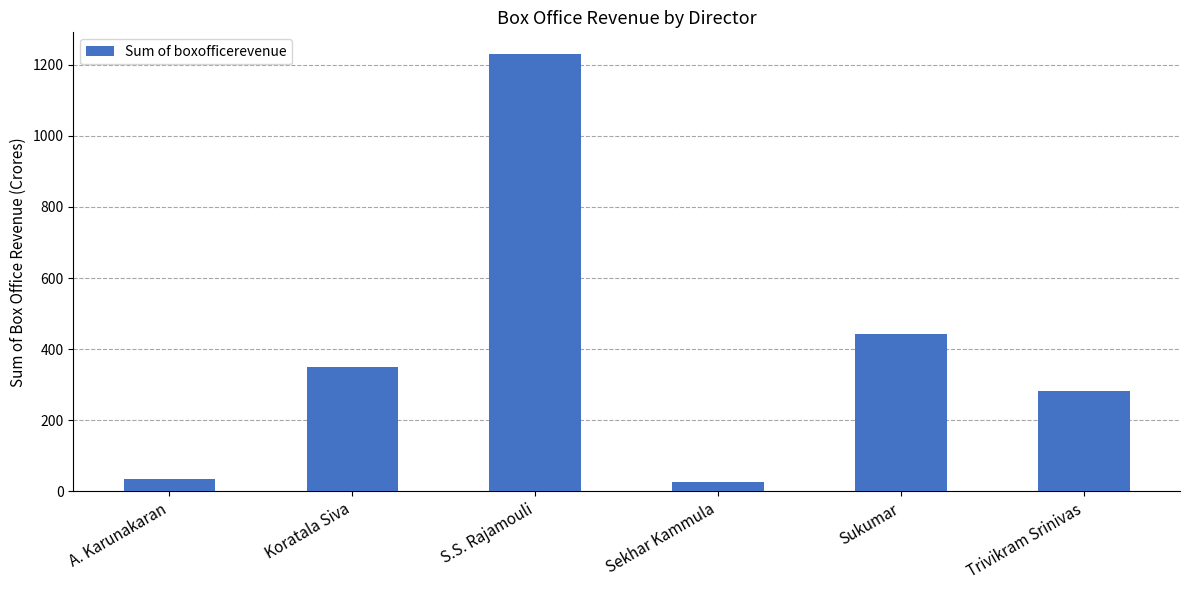

Approximately how many times larger is the value at Koratala Siva compared to S.S. Rajamouli?

0.3